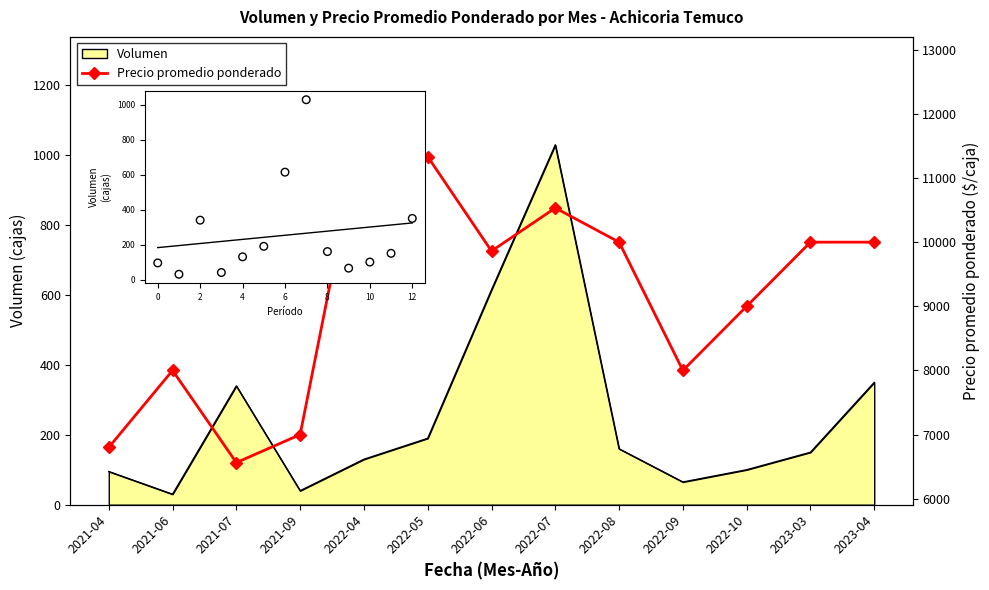

What is the change in value from 2021-04 to 2022-05?

+4533